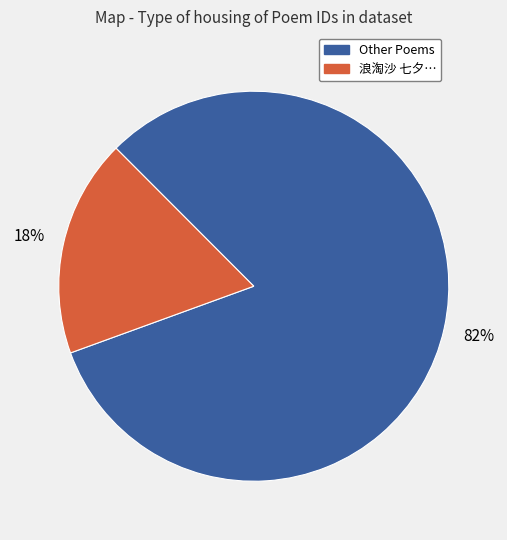

To the nearest percent, what is the average slice percentage?

50%